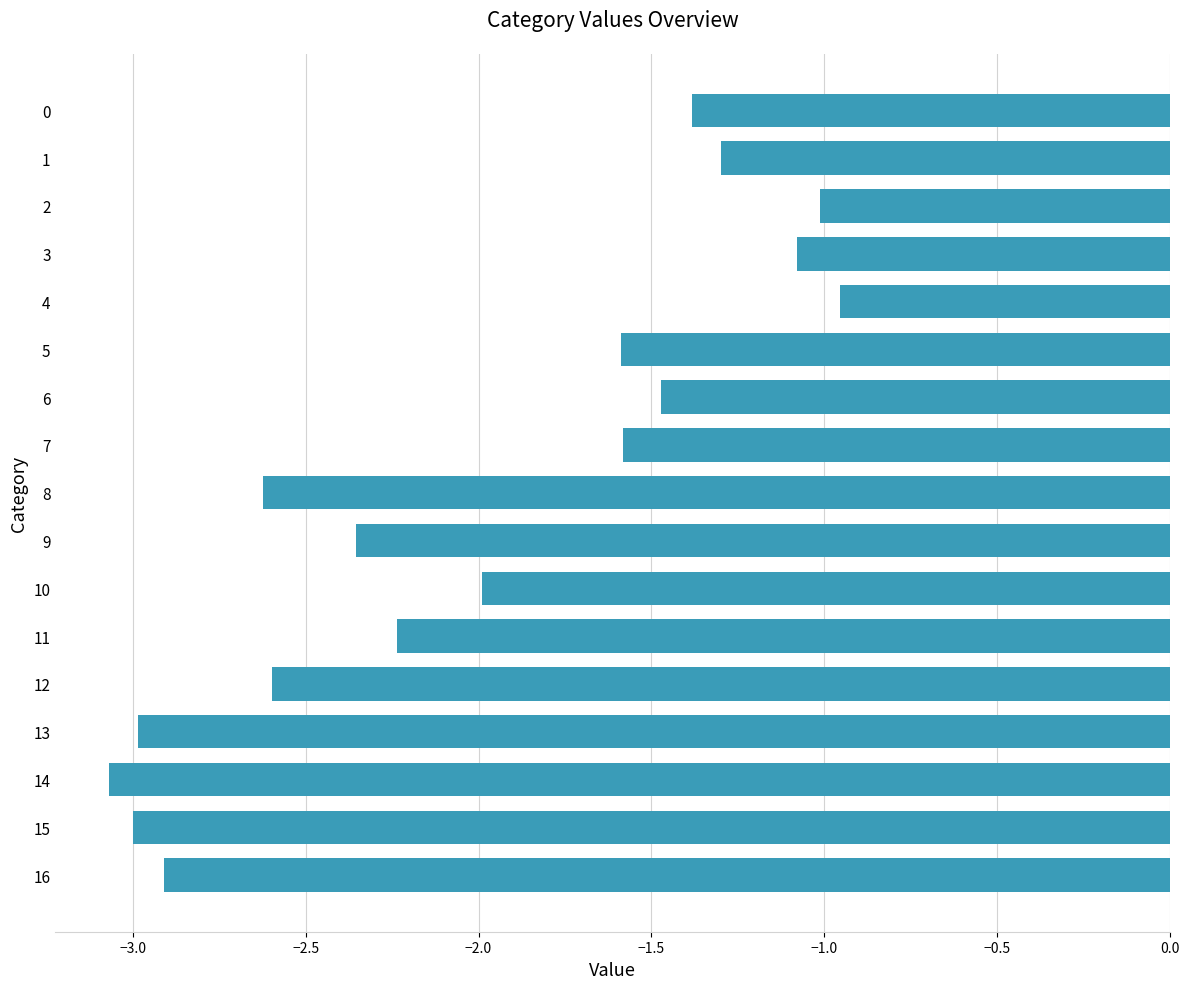

How many categories are shown in the chart?

17